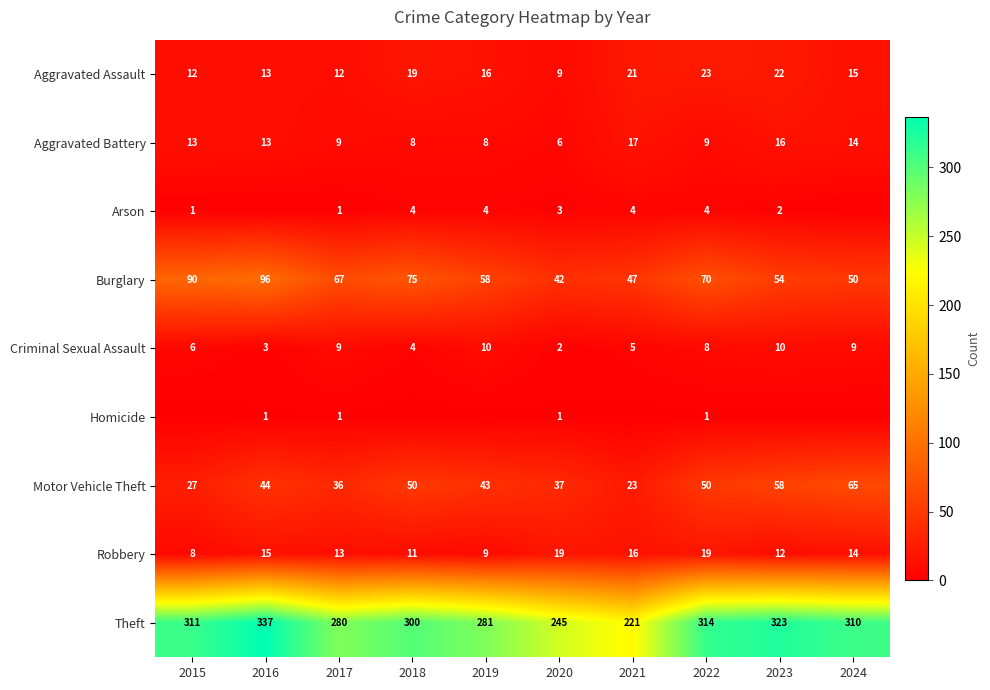

Which category has the highest value across all series?

2016